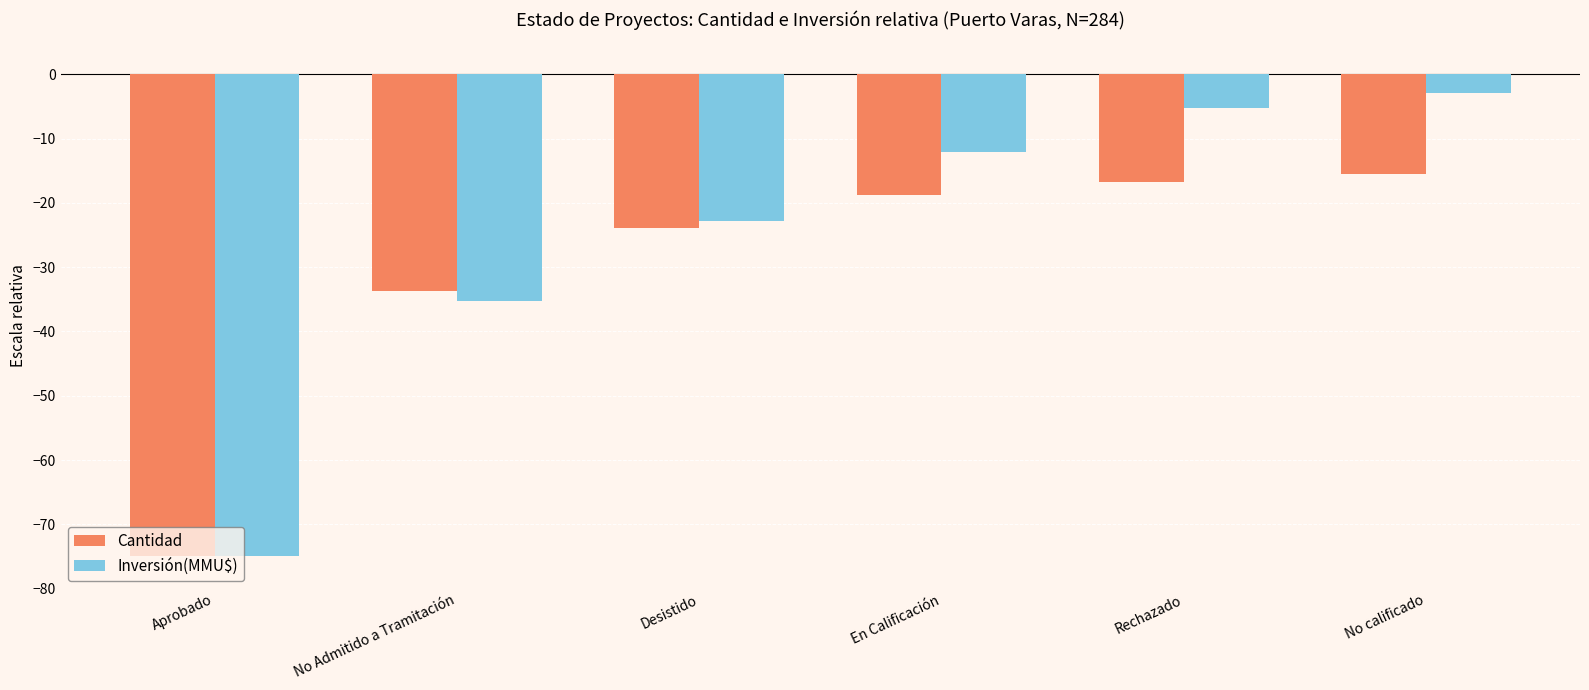

Which series changed the most between Aprobado and No Admitido a Tramitación?

Cantidad